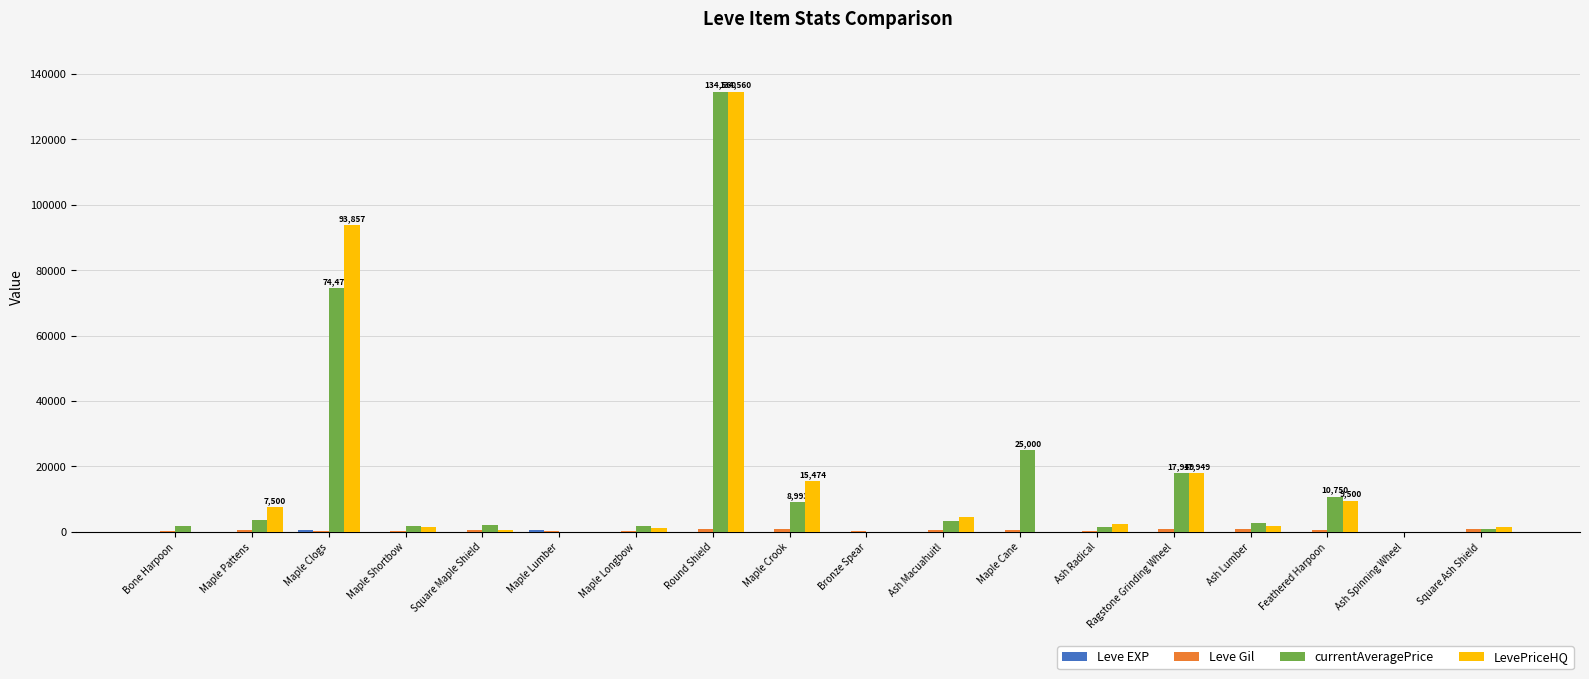

At which category is the sum across all series the highest?

Round Shield